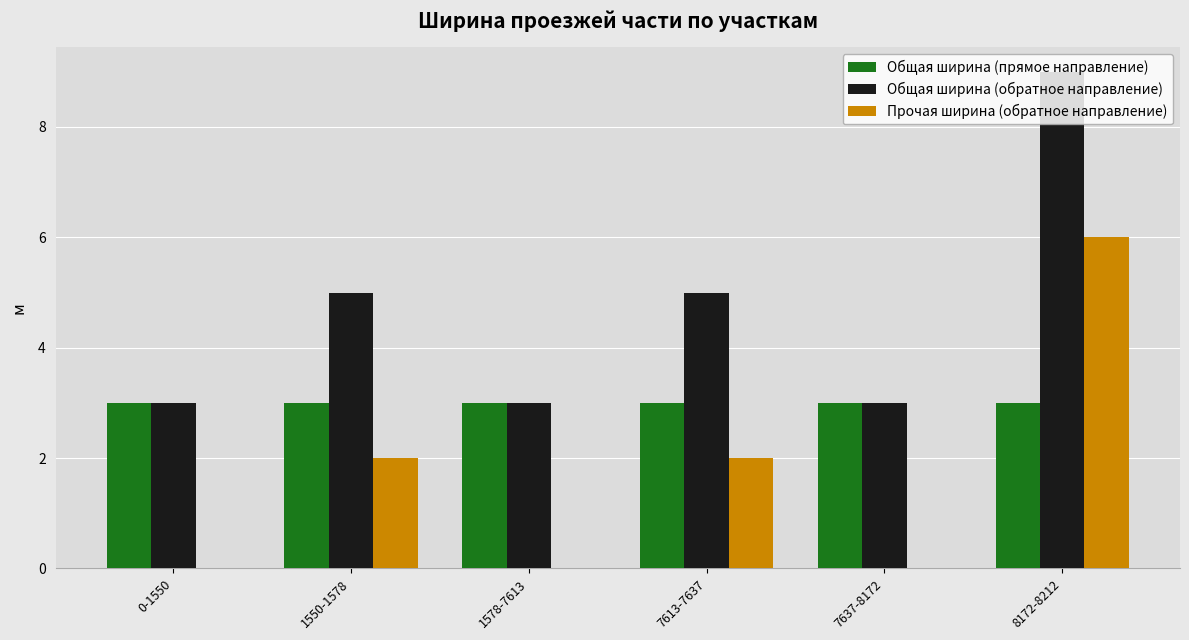

Is the value of Общая ширина (прямое направление) at 7637-8172 greater than the value of Прочая ширина (обратное направление) at 1578-7613?

Yes